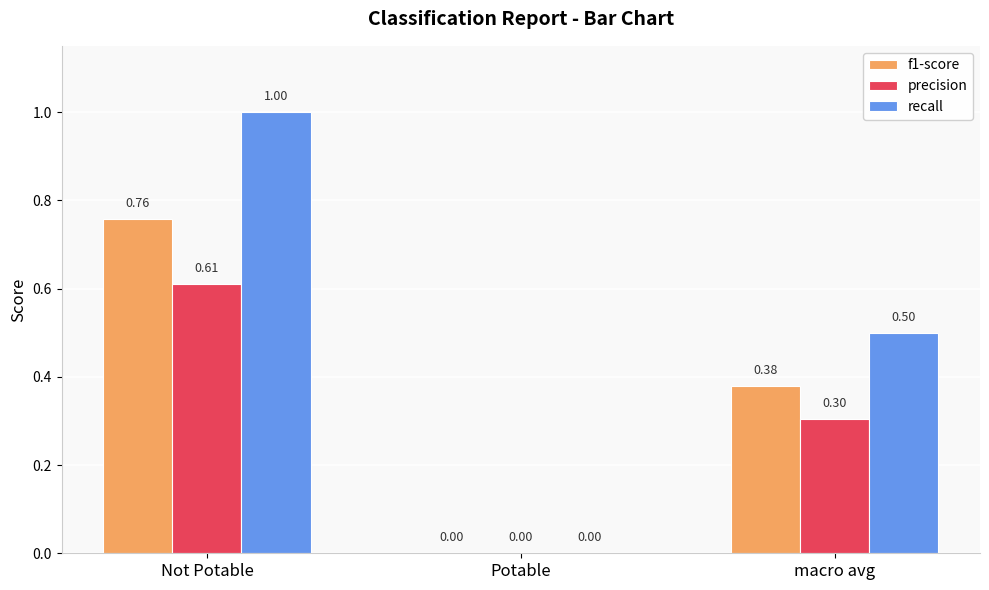

What are all the series names shown in the legend?

f1-score, precision, recall